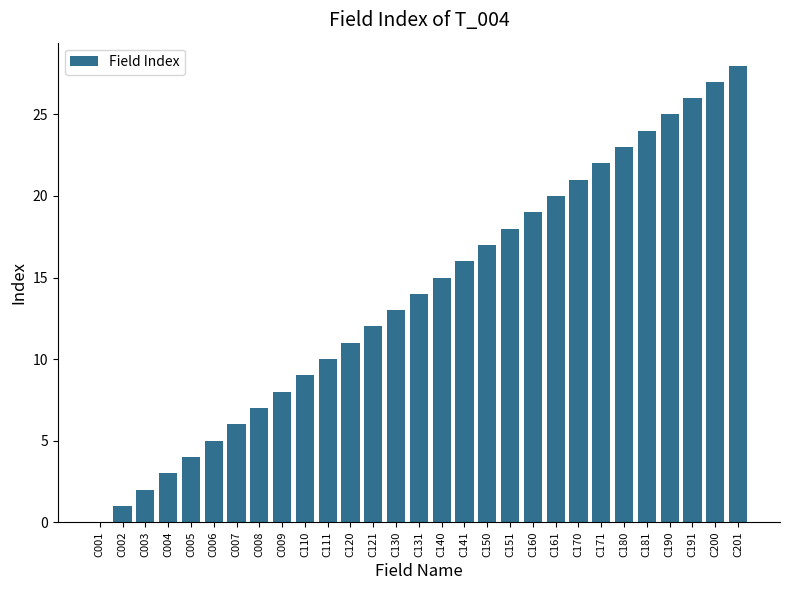

What is the sum of the values at C181 and C141?

40